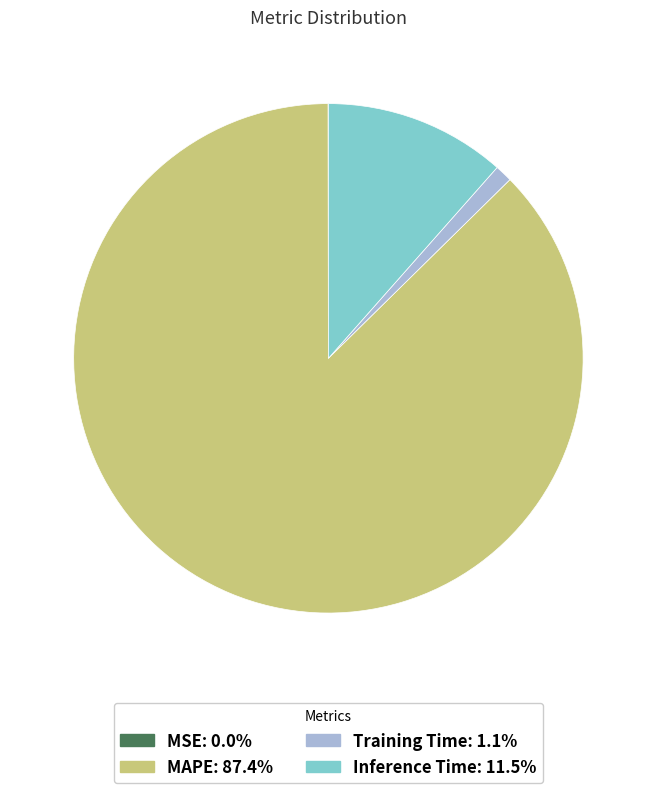

Is the sum of MAPE: 87.4% and Inference Time: 11.5% greater than half?

Yes